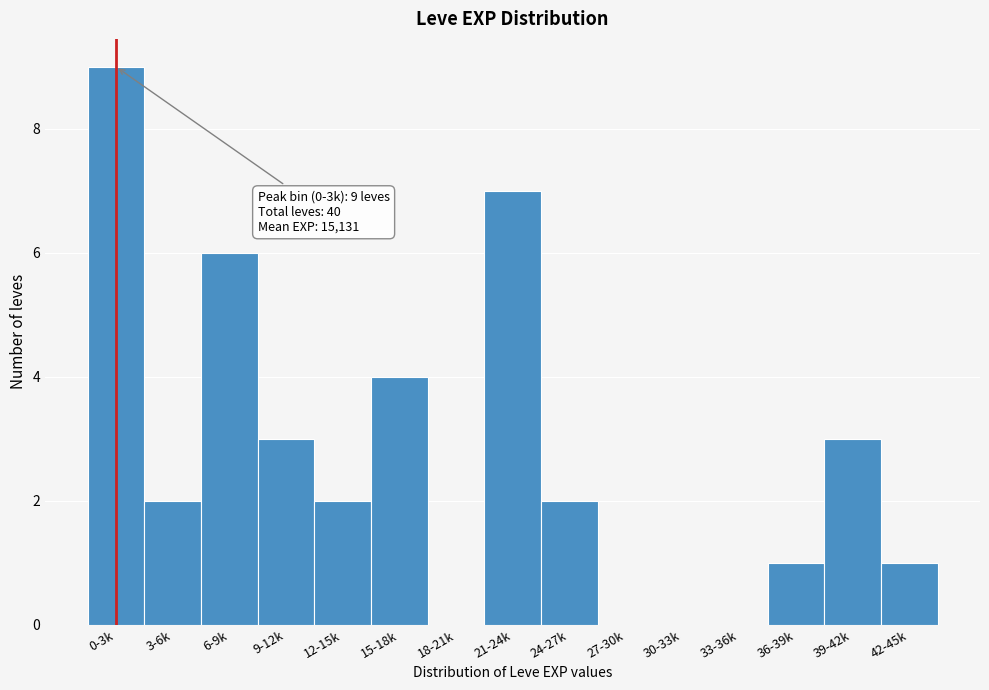

Reading left to right, list all the values displayed in this chart.

0-3k=9	3-6k=2	6-9k=6	9-12k=3	12-15k=2	15-18k=4	18-21k=0	21-24k=7	24-27k=2	27-30k=0	30-33k=0	33-36k=0	36-39k=1	39-42k=3	42-45k=1